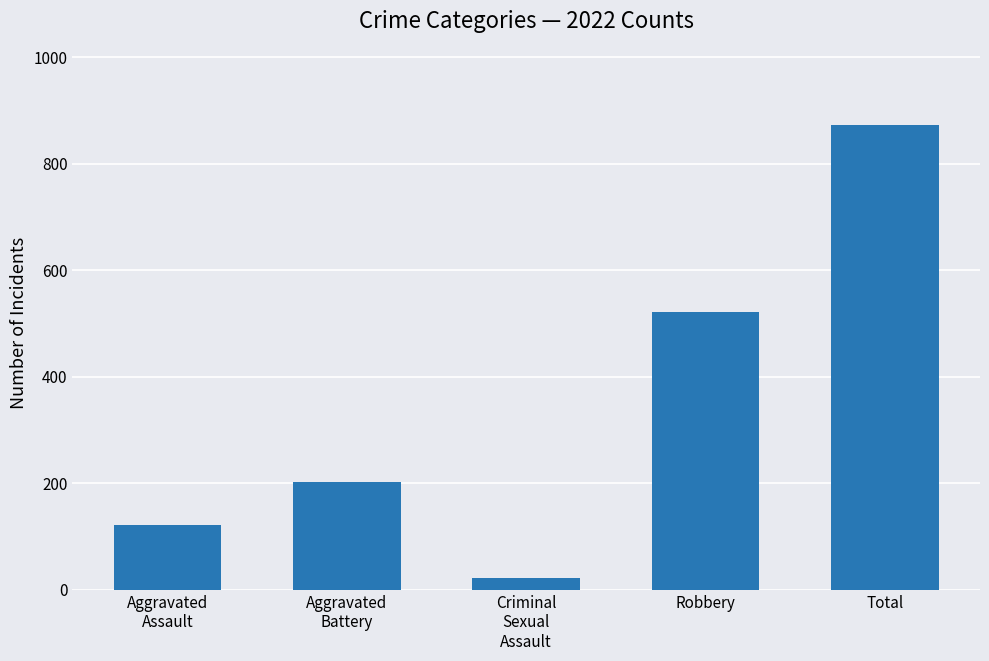

What is the average value?

348